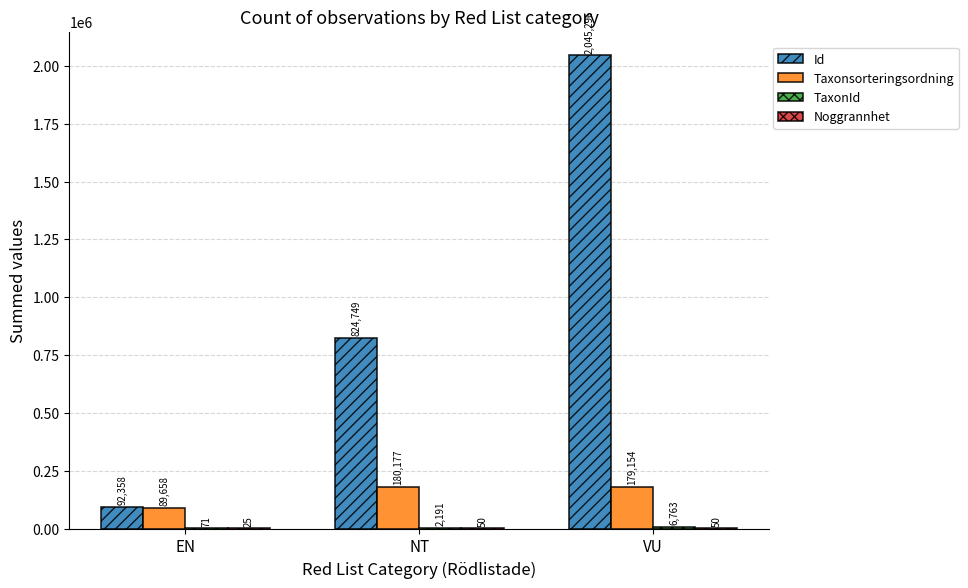

The Id series shows 1129737 at NT. True or false?

False